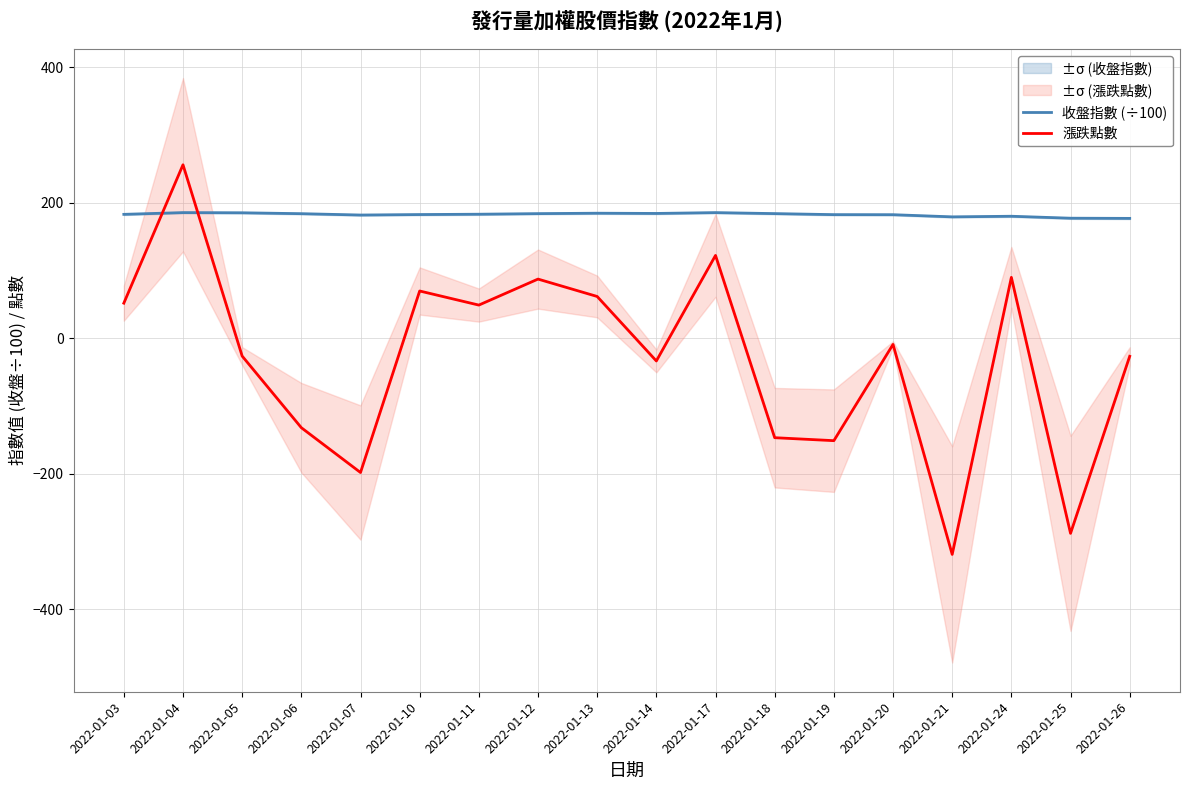

Which series has the widest spread of values?

漲跌點數